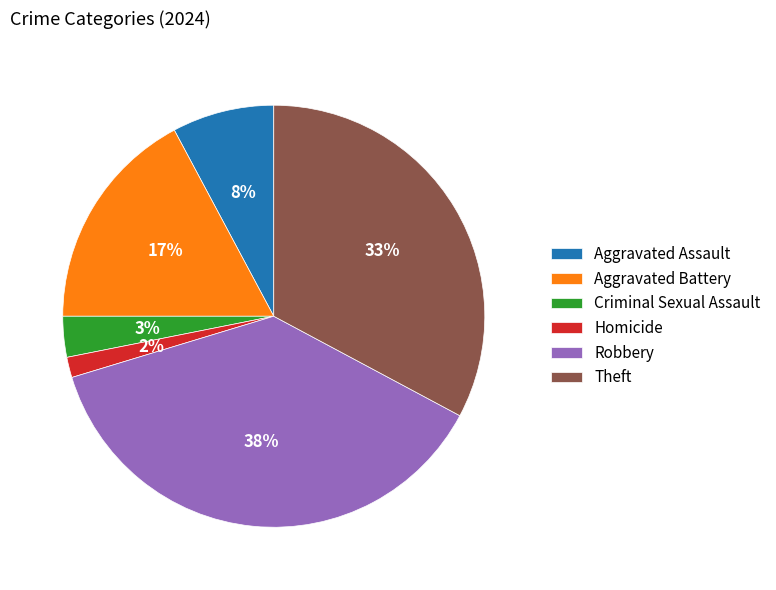

True or false: Criminal Sexual Assault accounts for 3% of the total.

True